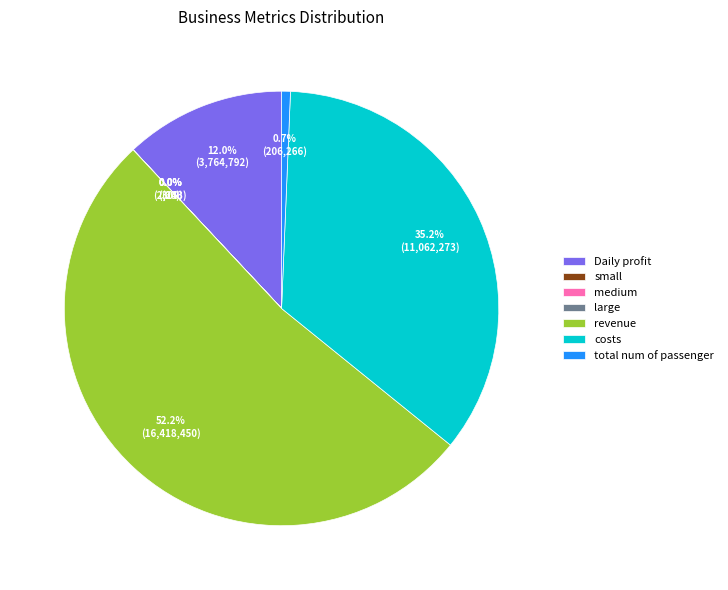

To the nearest percent, what portion does Daily profit represent?

12%